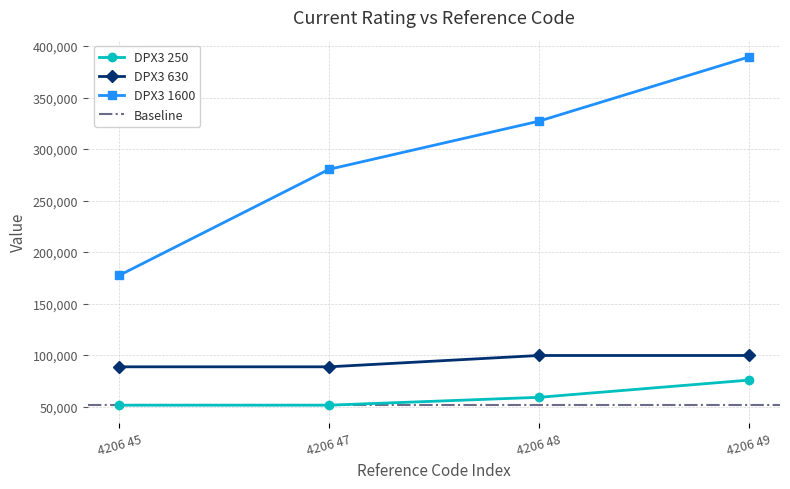

Is it true that DPX3 630 equals 99596 at 4206 48?

True